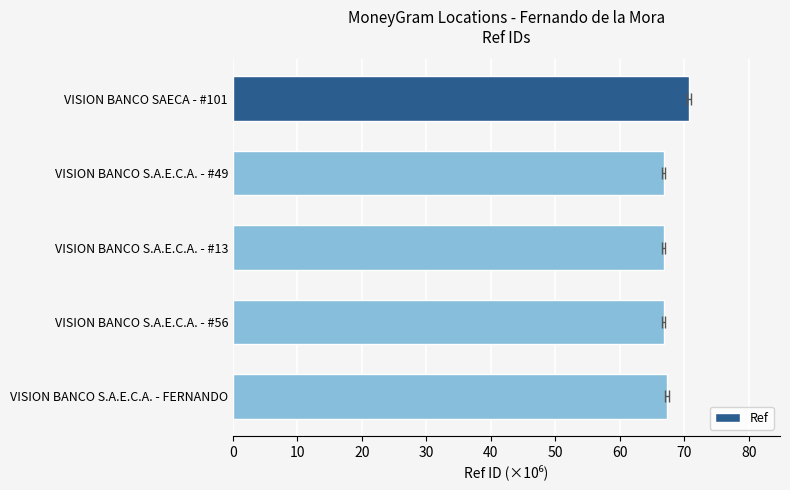

What is the difference between the second highest and minimum values?

0.5